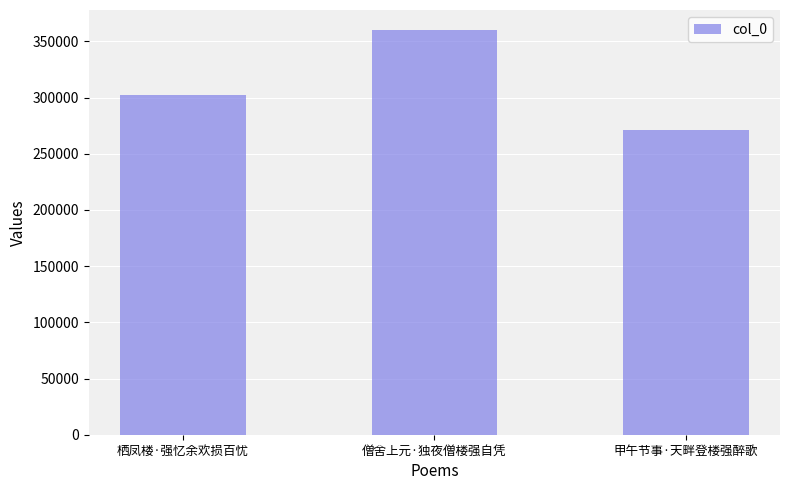

Read the value at 僧舍上元·独夜僧楼强自凭, to the nearest 10.

359980